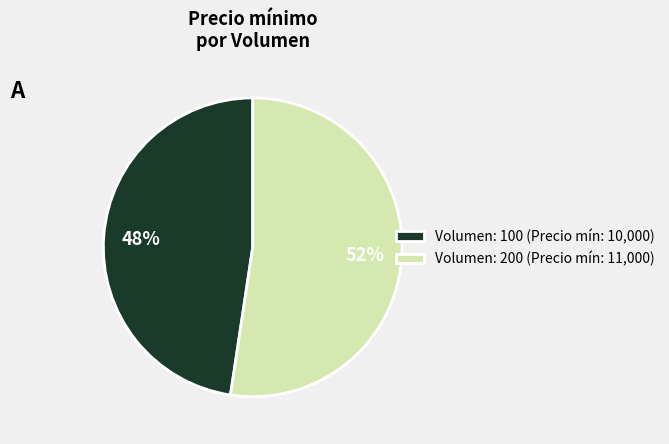

Rank the categories by value from highest to lowest.

Volumen: 200 (Precio mín: 11,000), Volumen: 100 (Precio mín: 10,000)